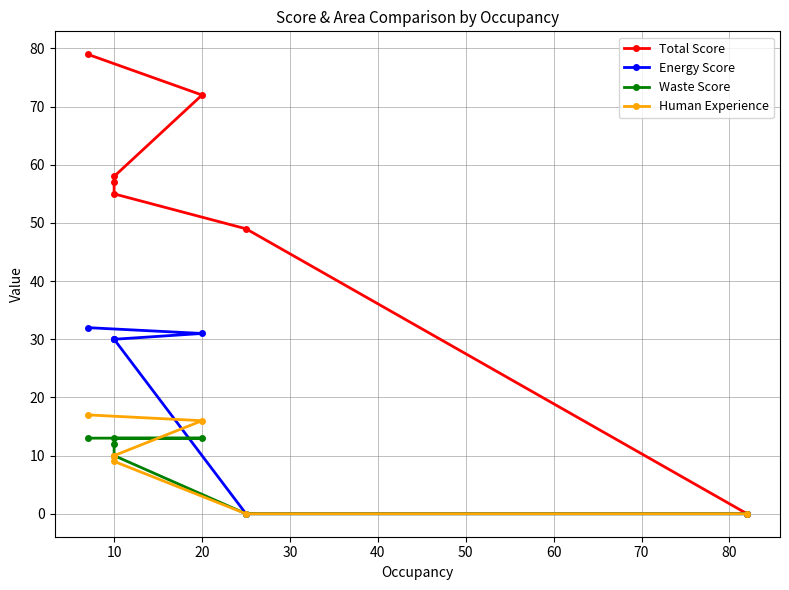

Between 0 and 10, which series saw the biggest shift?

Total Score